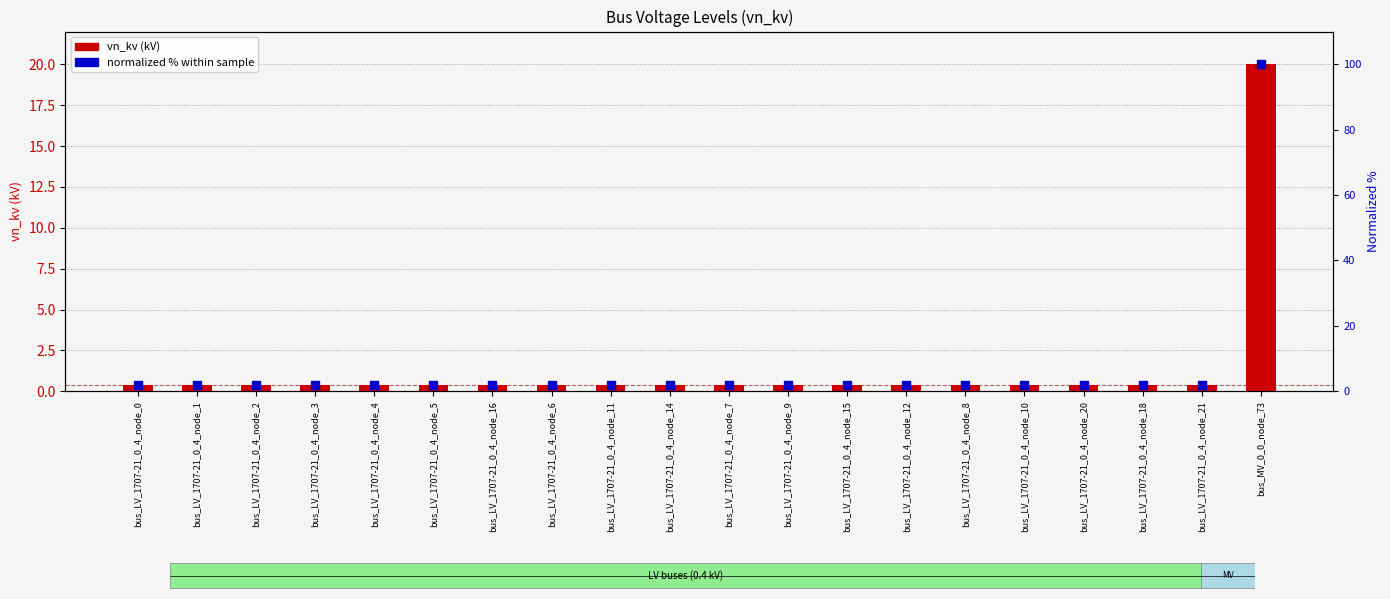

At which category is the sum across all series the highest?

bus_MV_0_0_node_73